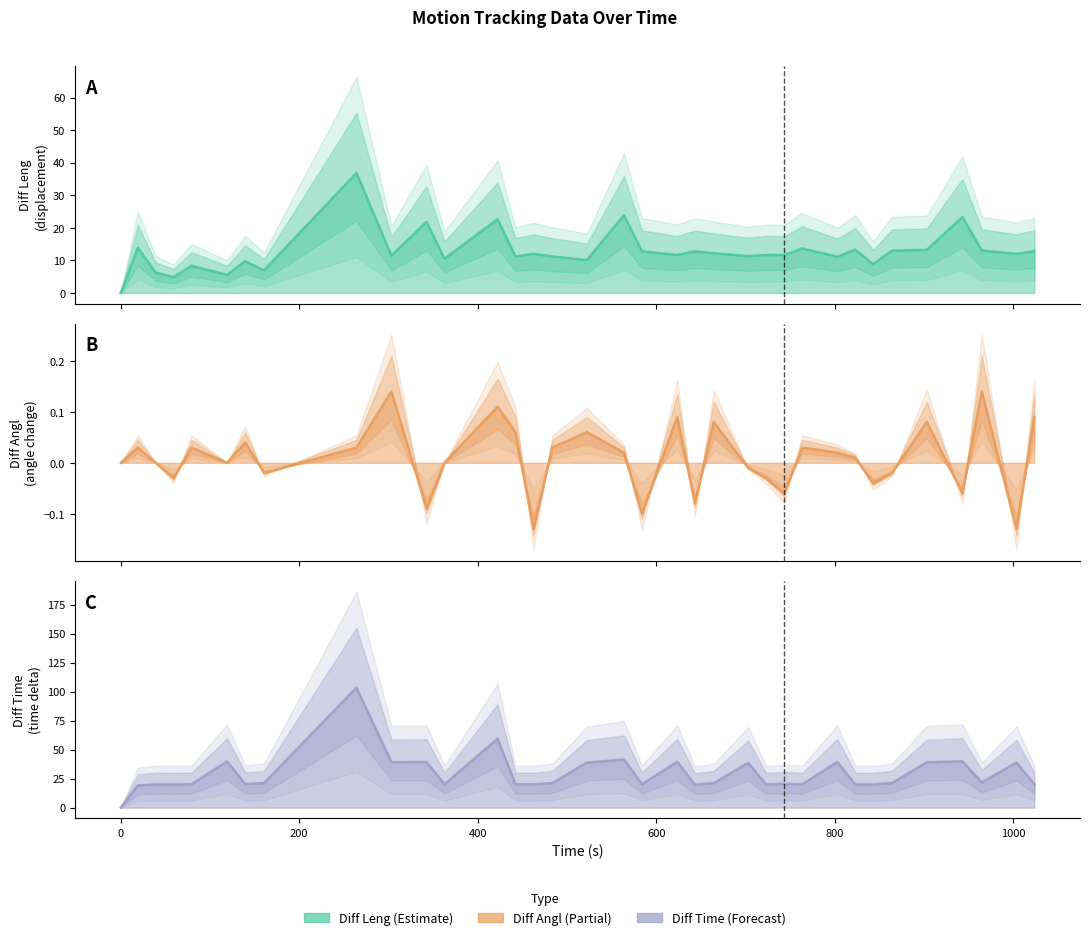

The Diff Time series shows 39.9 at 800. True or false?

True